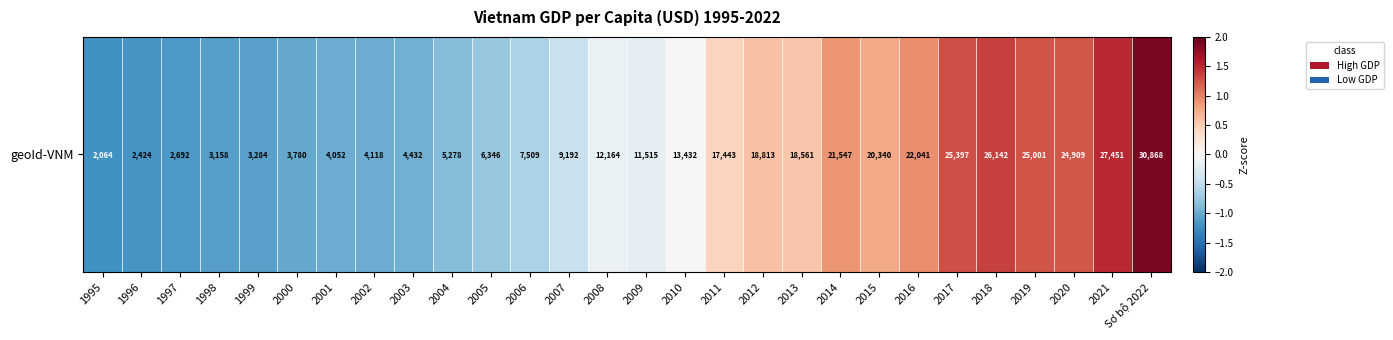

What is the difference between the maximum and second lowest values?

3.1